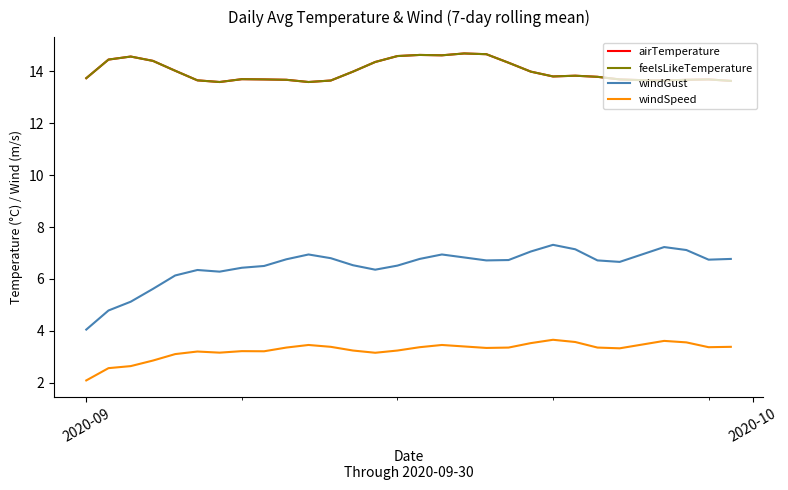

Does the chart have visible grid lines?

No